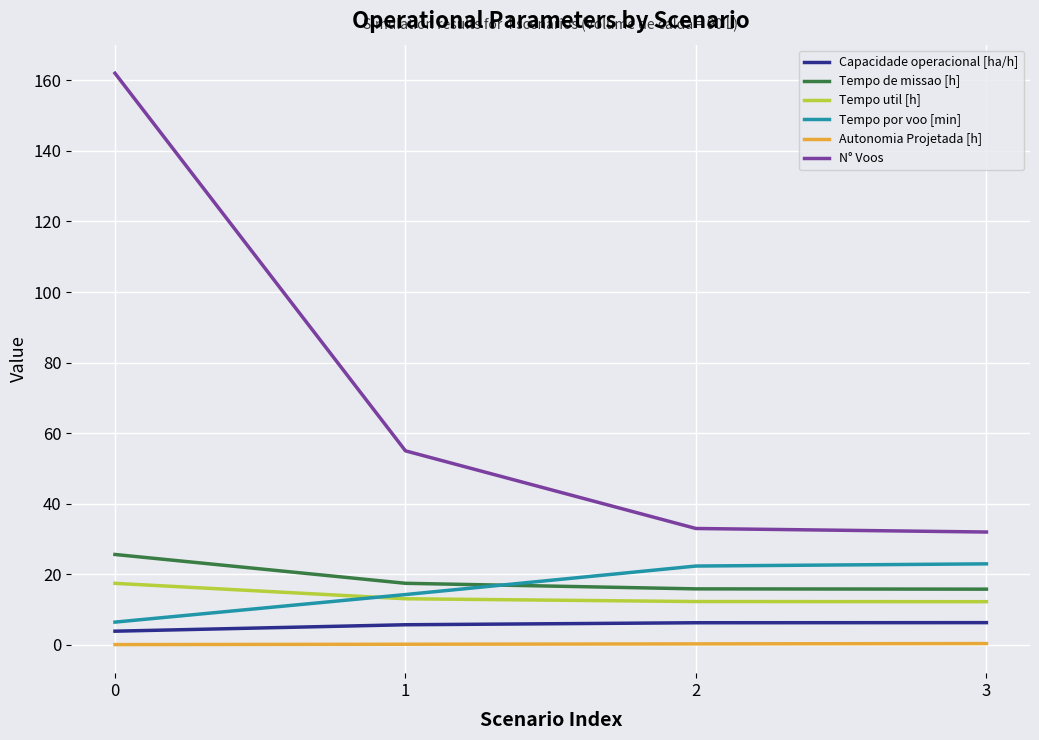

The value of Autonomia Projetada [h] at 3 is 0.4. True or false?

True